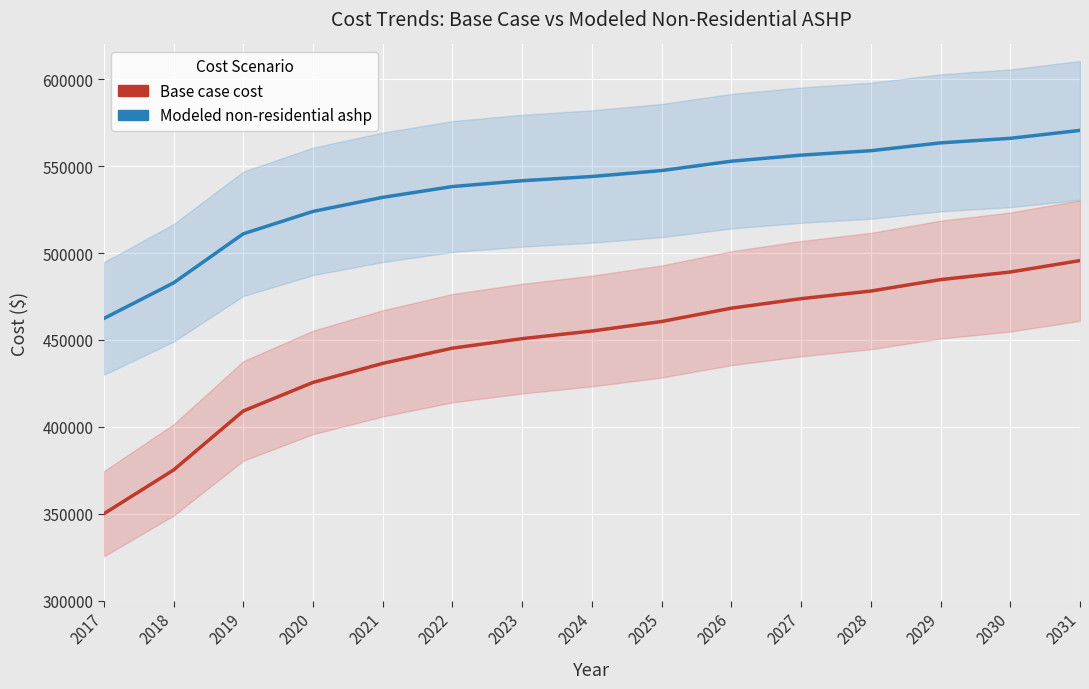

What is the highest value of the Base case cost series?

495642.8